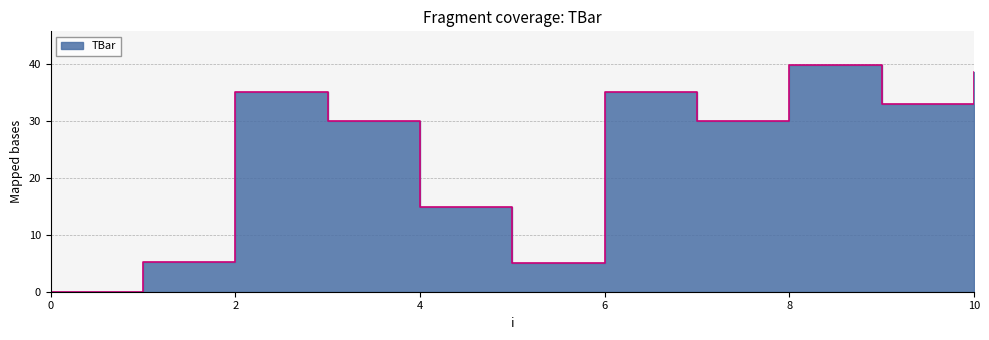

What is the average value?

24.3